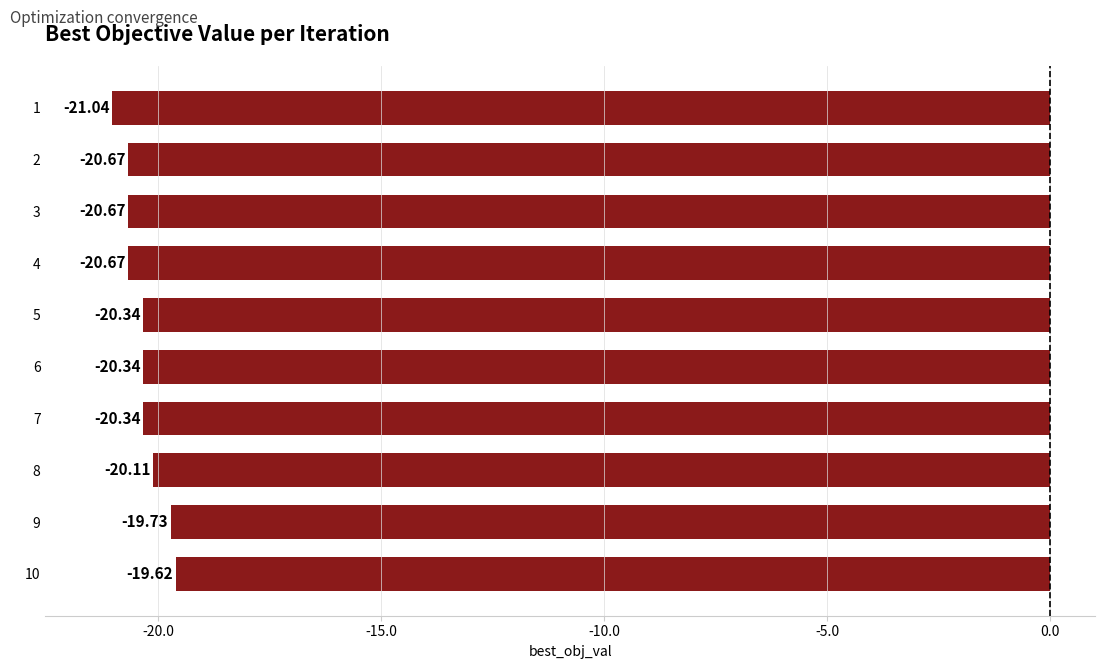

Which label corresponds to the largest value in the chart?

10